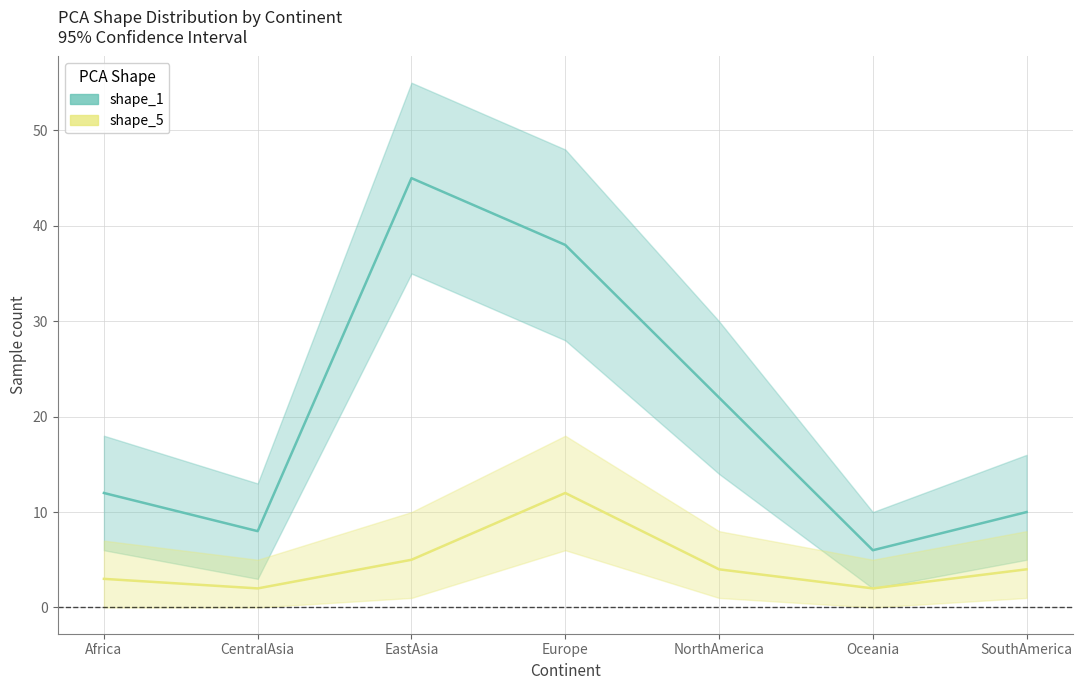

What position from the left is Oceania?

6